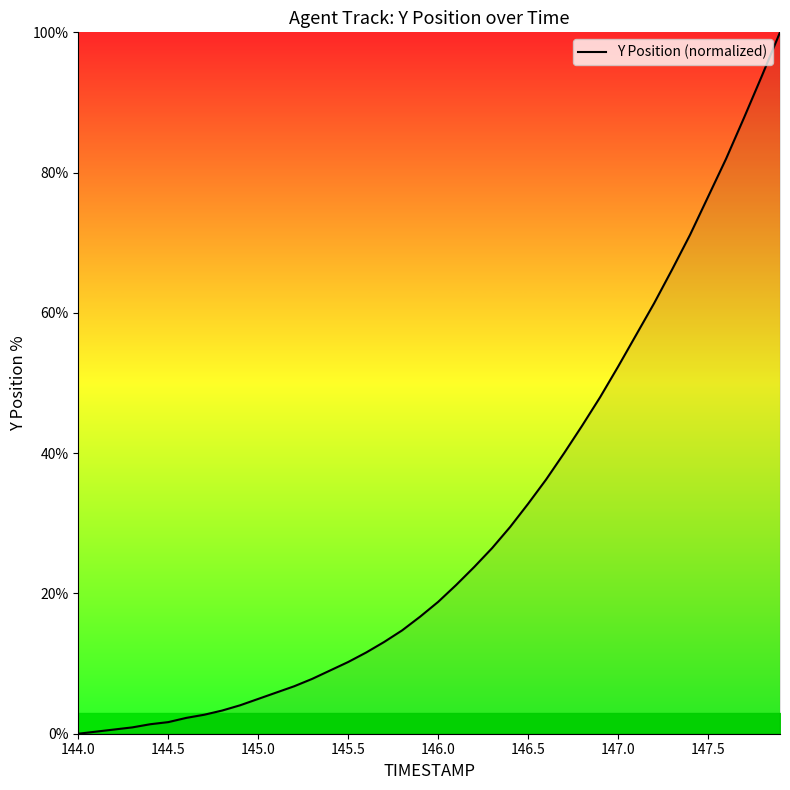

How many values exceed 18?

20